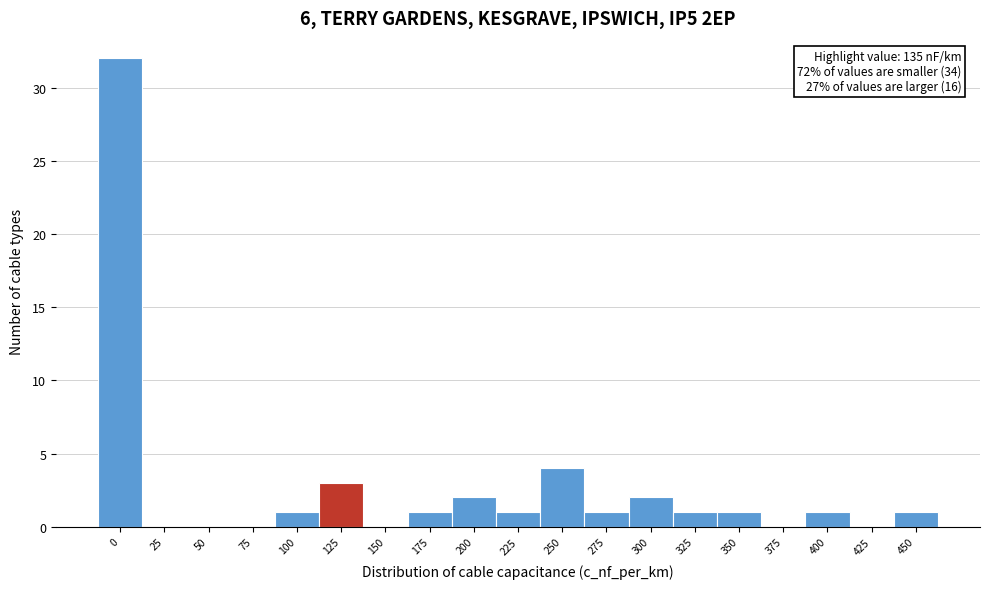

Reading left to right, extract all data points from this chart.

0=32	25=0	50=0	75=0	100=1	125=3	150=0	175=1	200=2	225=1	250=4	275=1	300=2	325=1	350=1	375=0	400=1	425=0	450=1